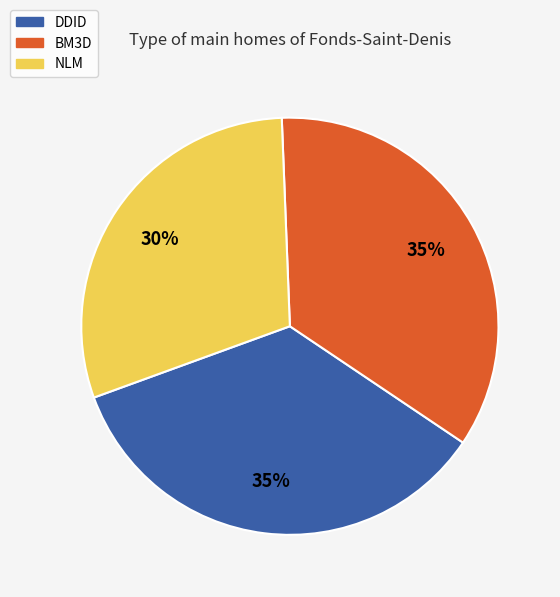

How many segments does this pie chart have?

3